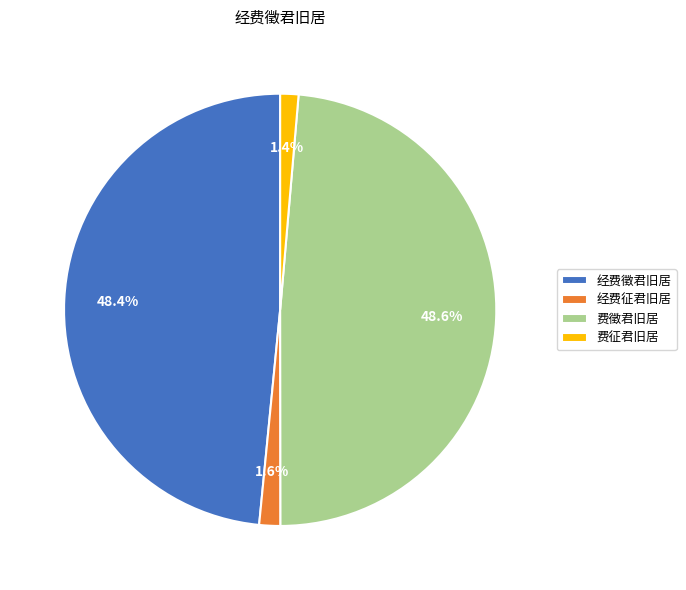

To the nearest percent, what percentage of the pie is 费徵君旧居?

49%